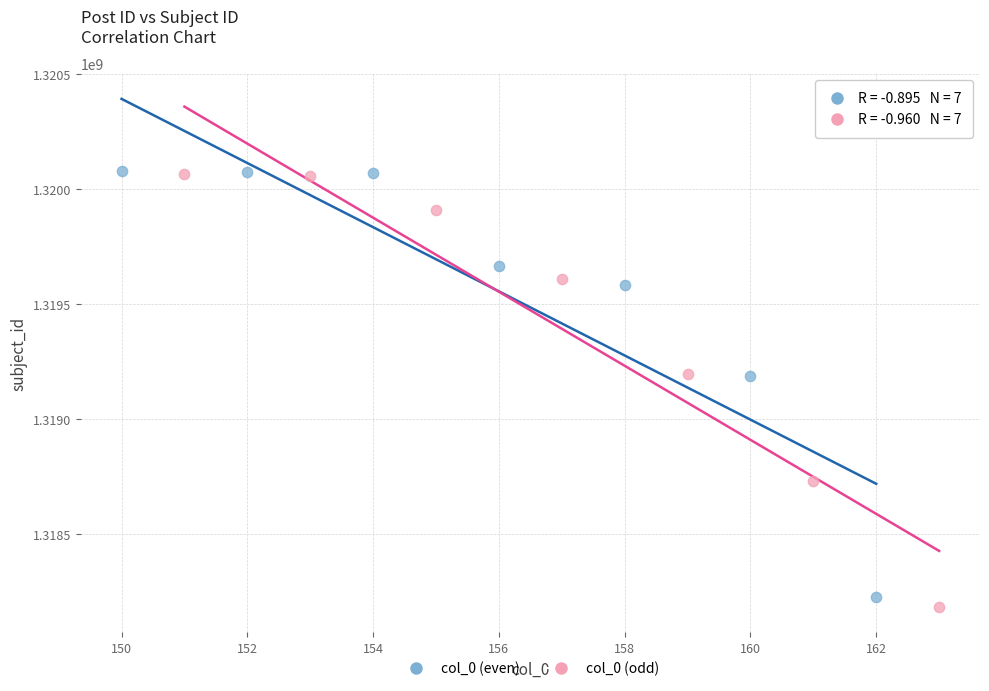

What are all the series names shown in the legend?

col_0 (even), col_0 (odd)